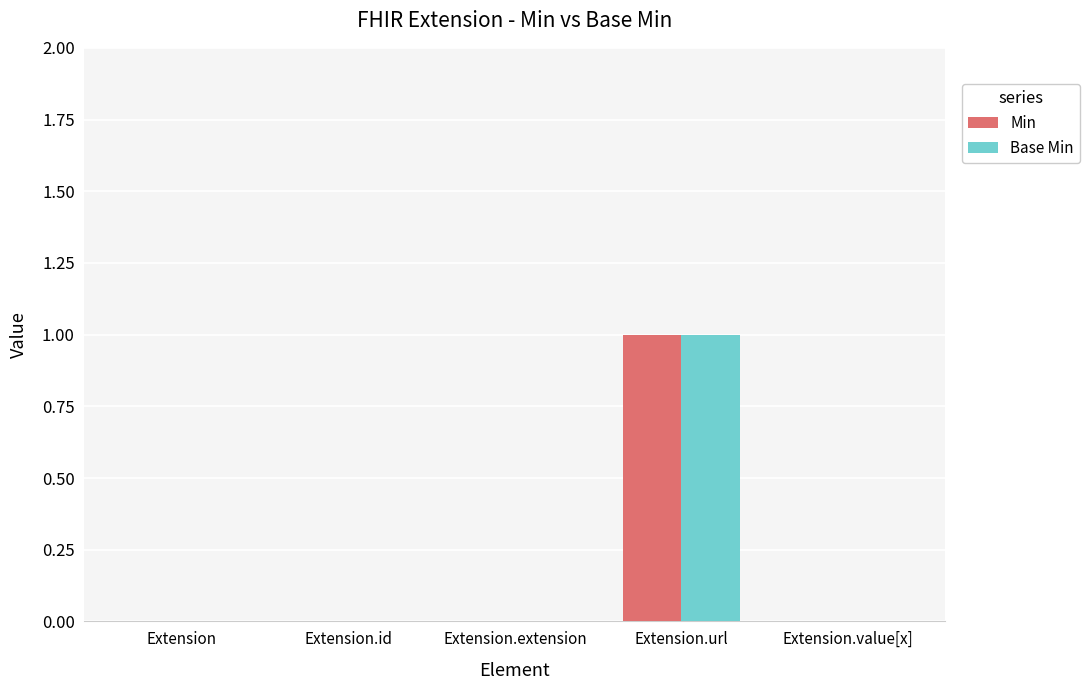

Reading left to right, what are all the values shown in this chart?

Min: 0	0	0	1	0
Base Min: 0	0	0	1	0